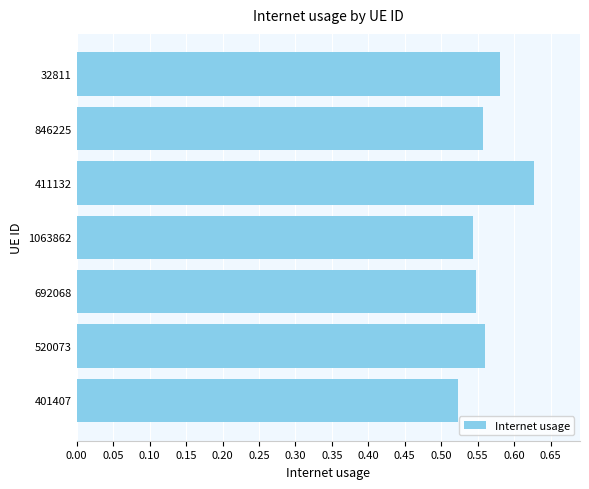

How many values are between 0 and 1?

7